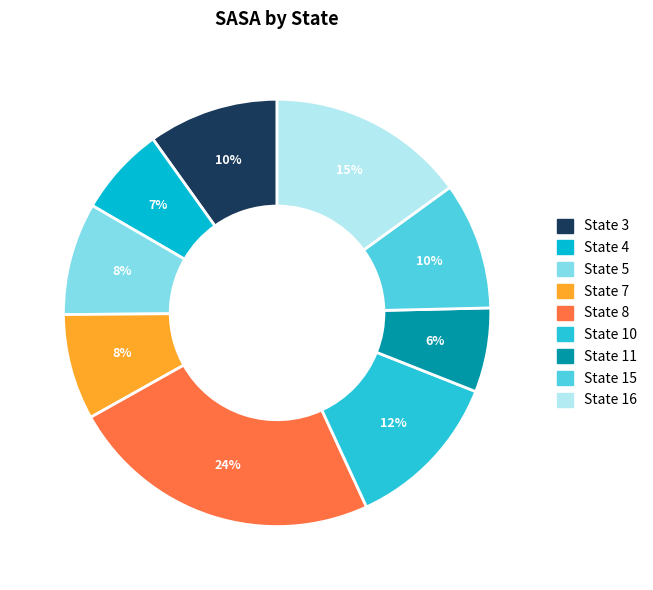

To the nearest percent, what portion does State 7 represent?

8%